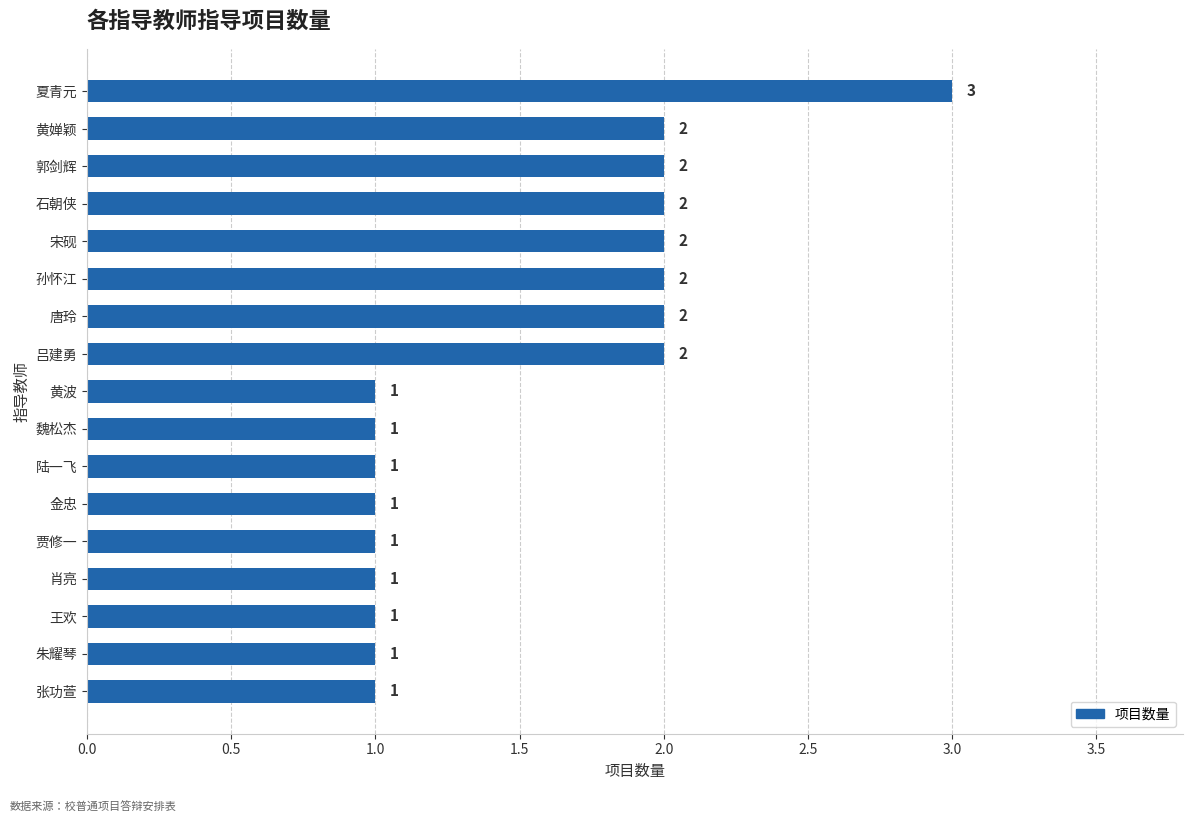

Does the chart contain any negative values?

No